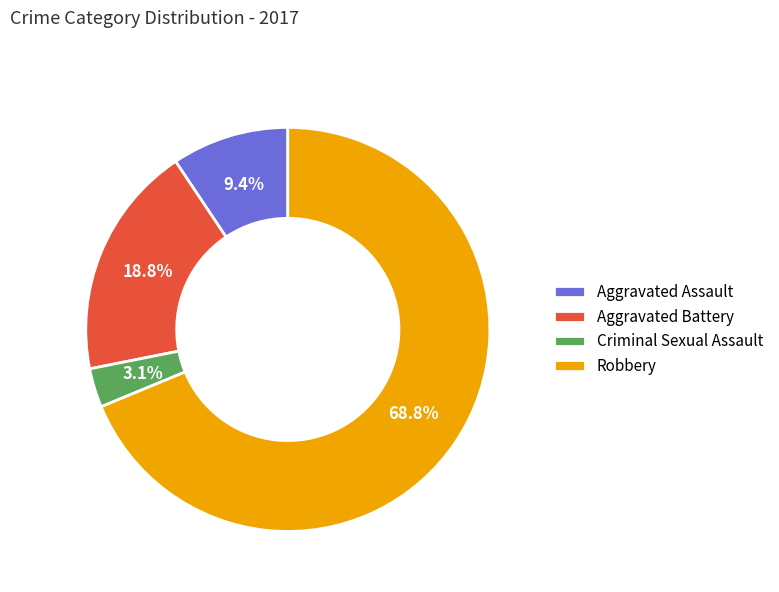

Which has a higher value, Aggravated Assault or Aggravated Battery?

Aggravated Battery